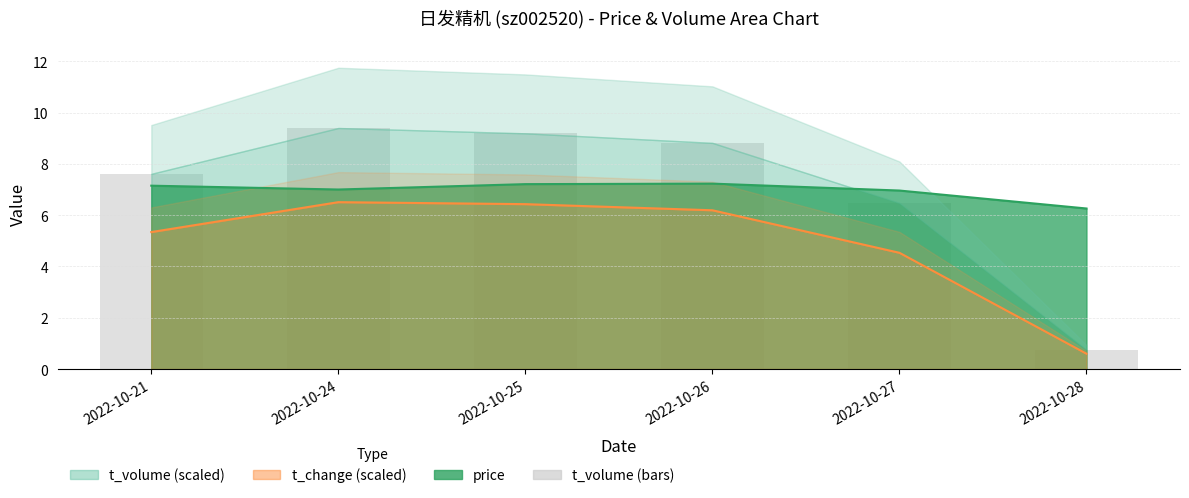

Which series changed the most between 2022-10-24 and 2022-10-26?

t_volume (scaled)